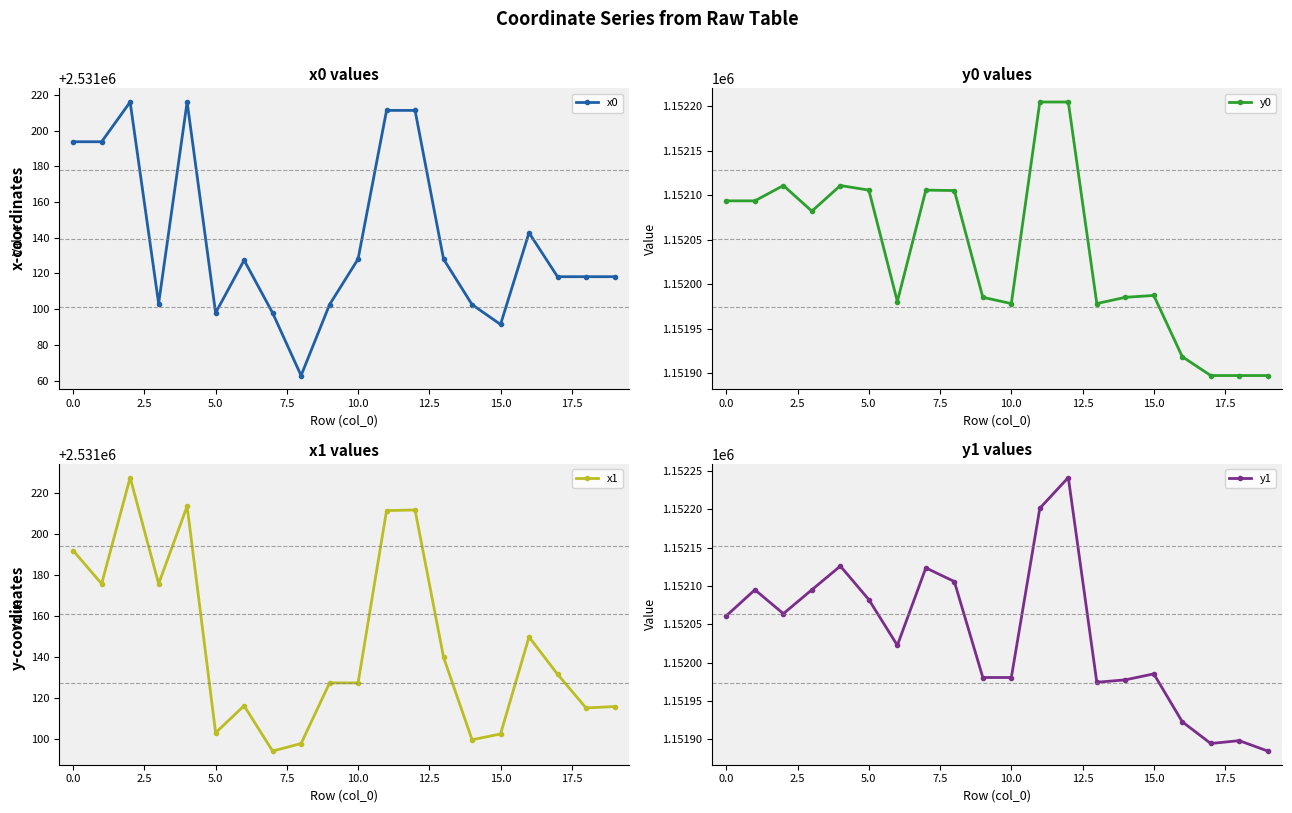

What are all the series names shown in the legend?

x0, y0, x1, y1